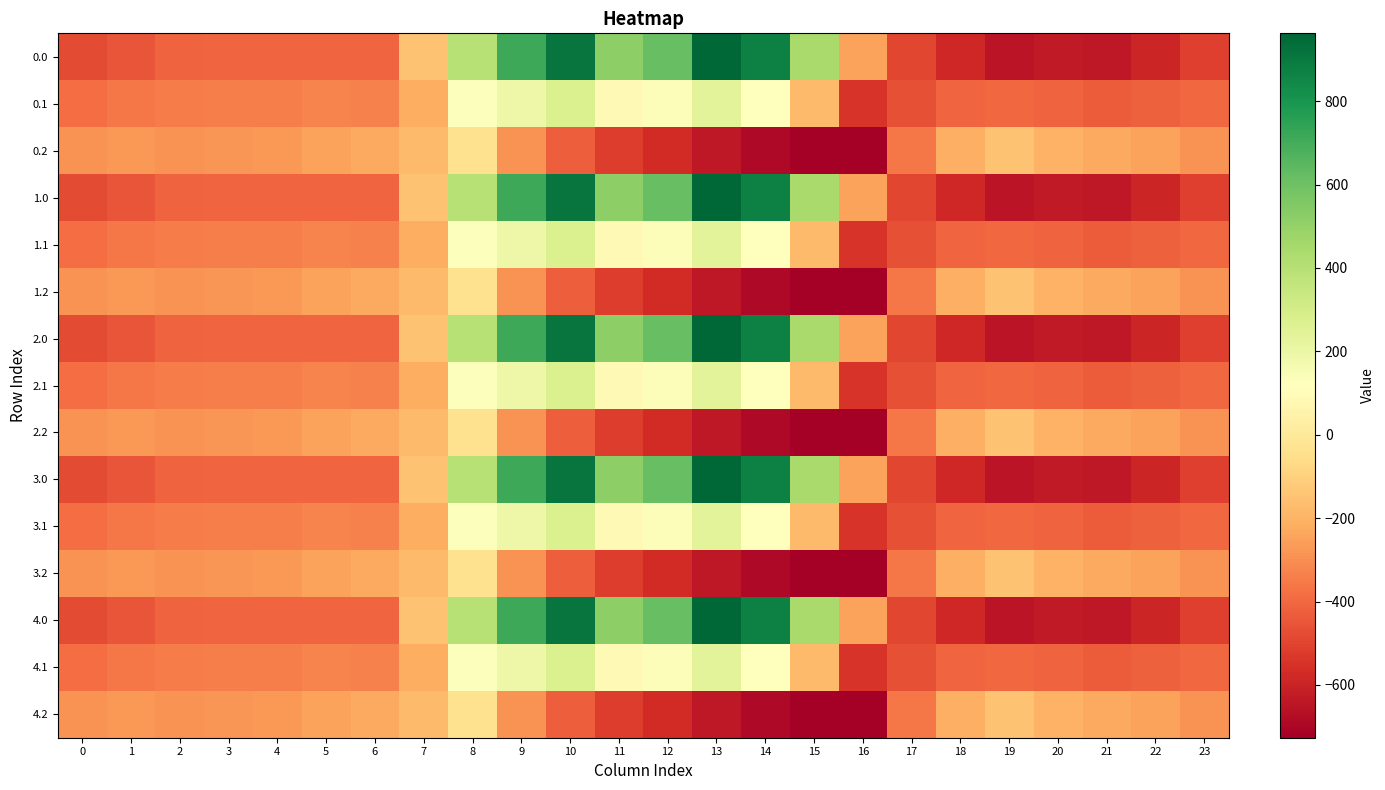

What is the minimum value shown in the chart?

-726.6